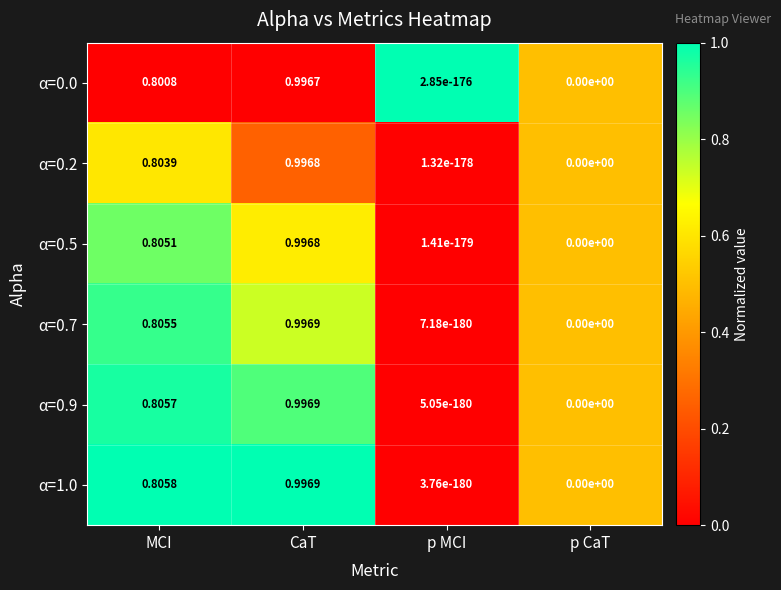

Is the value of α=0.2 at p CaT greater than the value of α=0.7 at CaT?

No